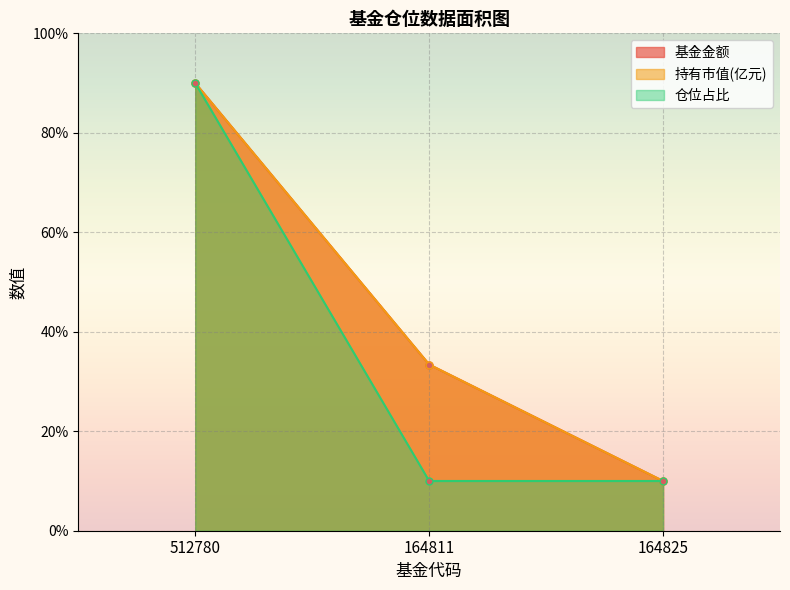

Count the 基金金额 values in the range 10 to 90.

3